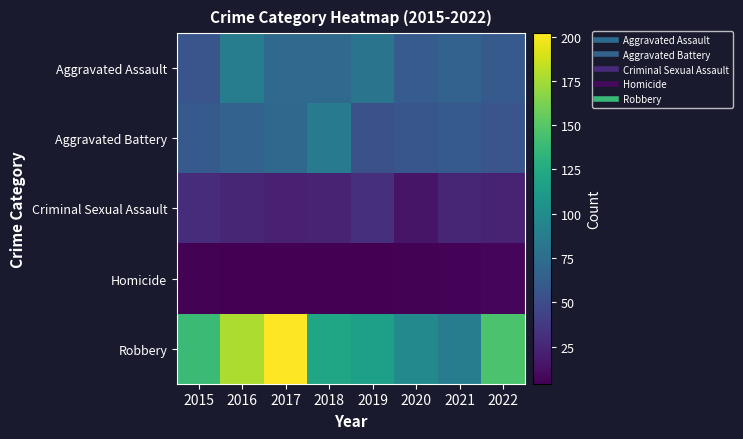

Between 2020 and 2021, which is larger?

2021